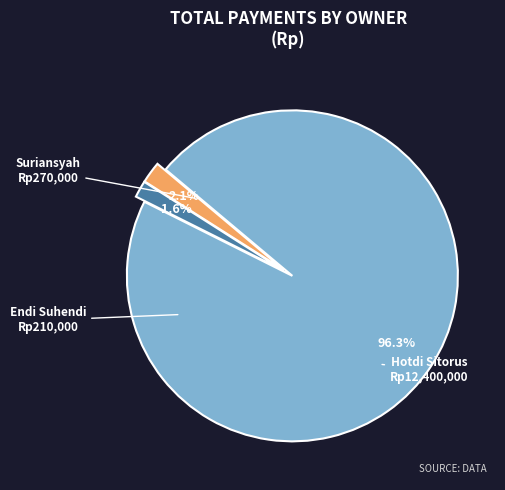

Which slice is the largest?

Hotdi Sitorus